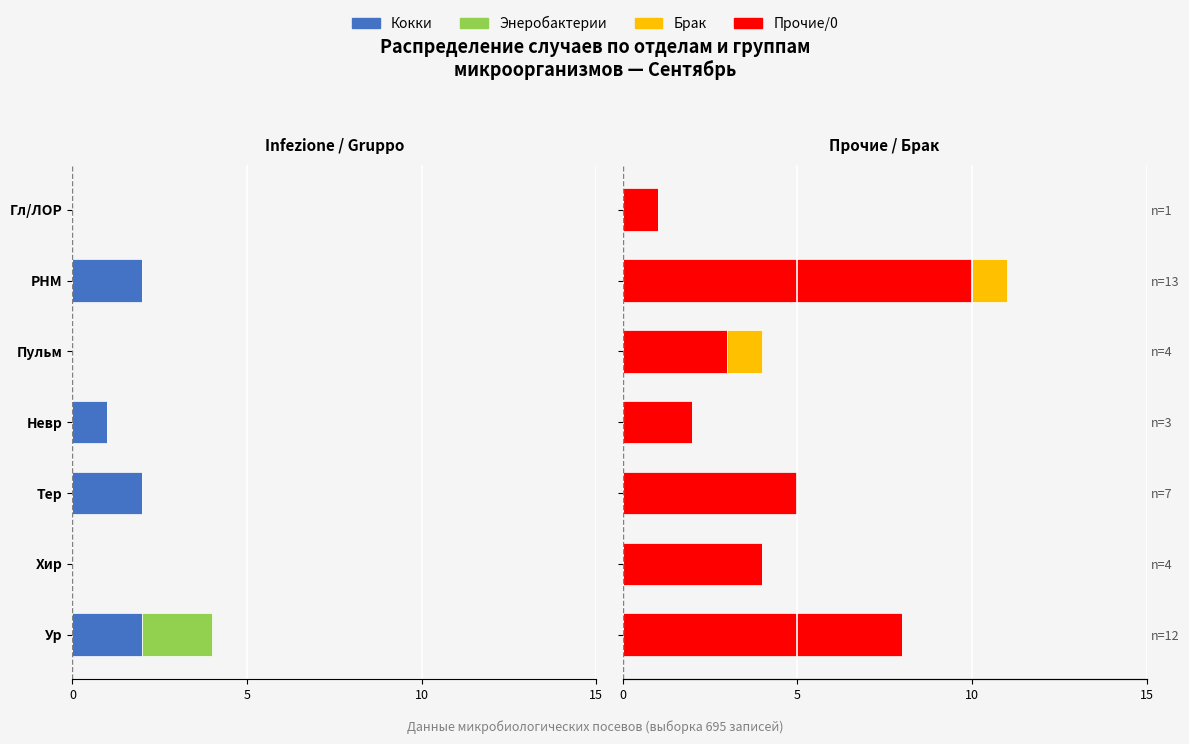

The value of Кокки at Хир is -1. True or false?

False